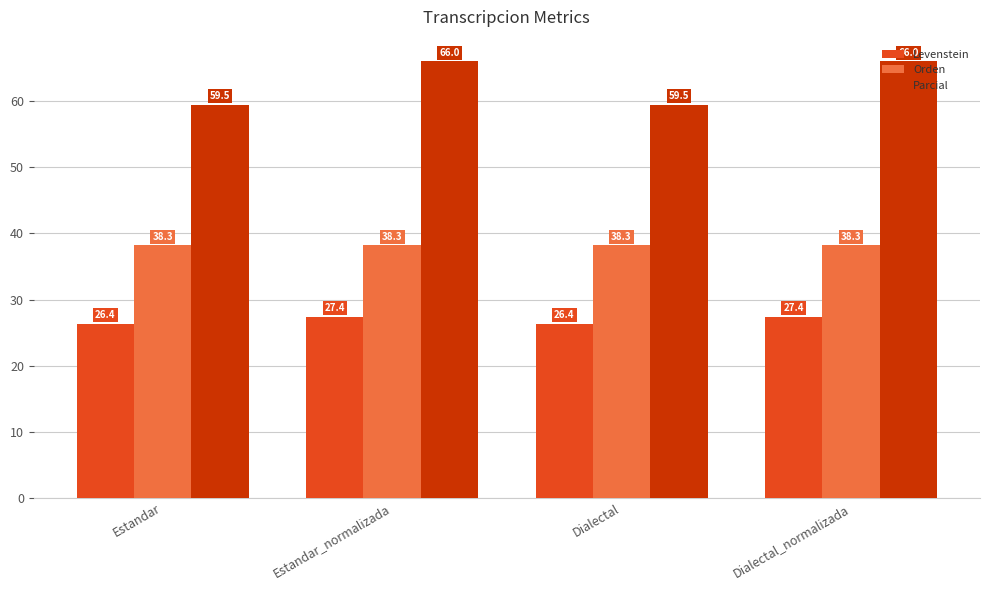

What is the total value across all series at Dialectal_normalizada?

131.7